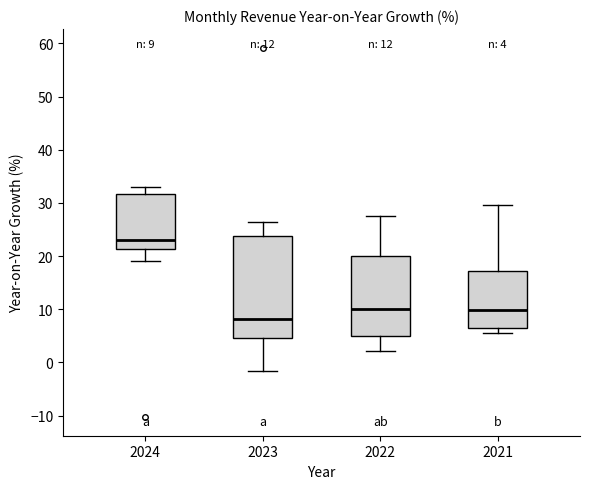

Which box's median line is the highest?

2024